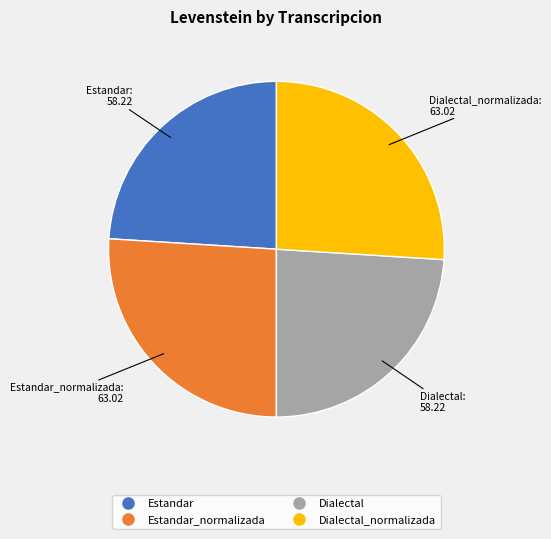

Is there a majority slice in this chart?

No